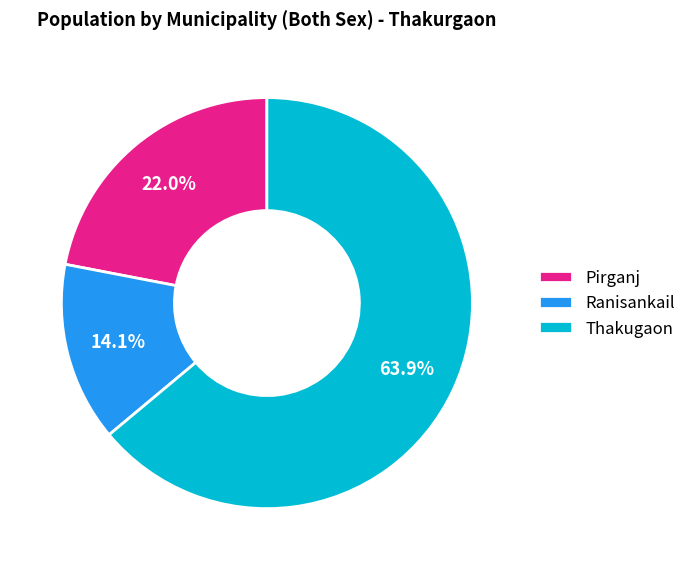

To the nearest percent, what is the difference between the Ranisankail and Pirganj slice percentages?

8%